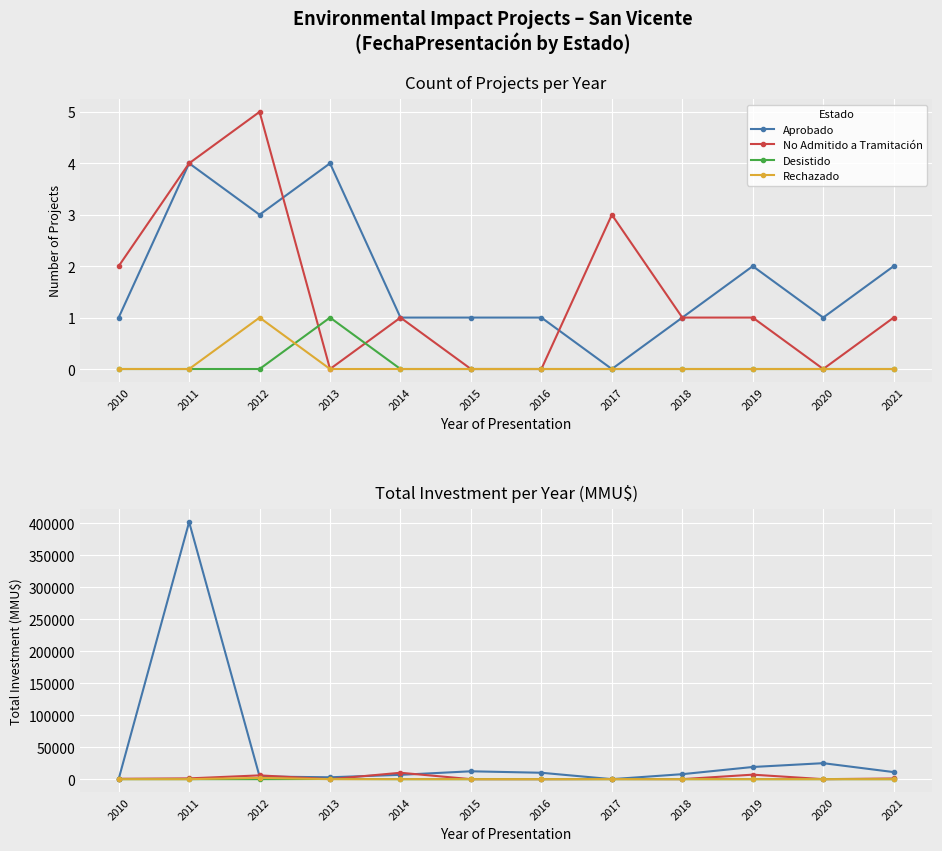

What is the value of the No Admitido a Tramitación point at the 9th from the left?

41